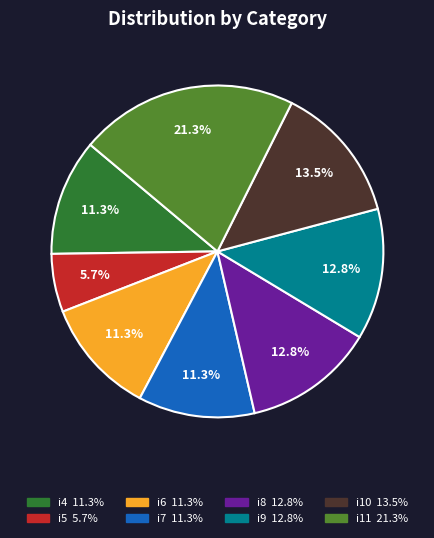

Count the number of slices in the pie.

8